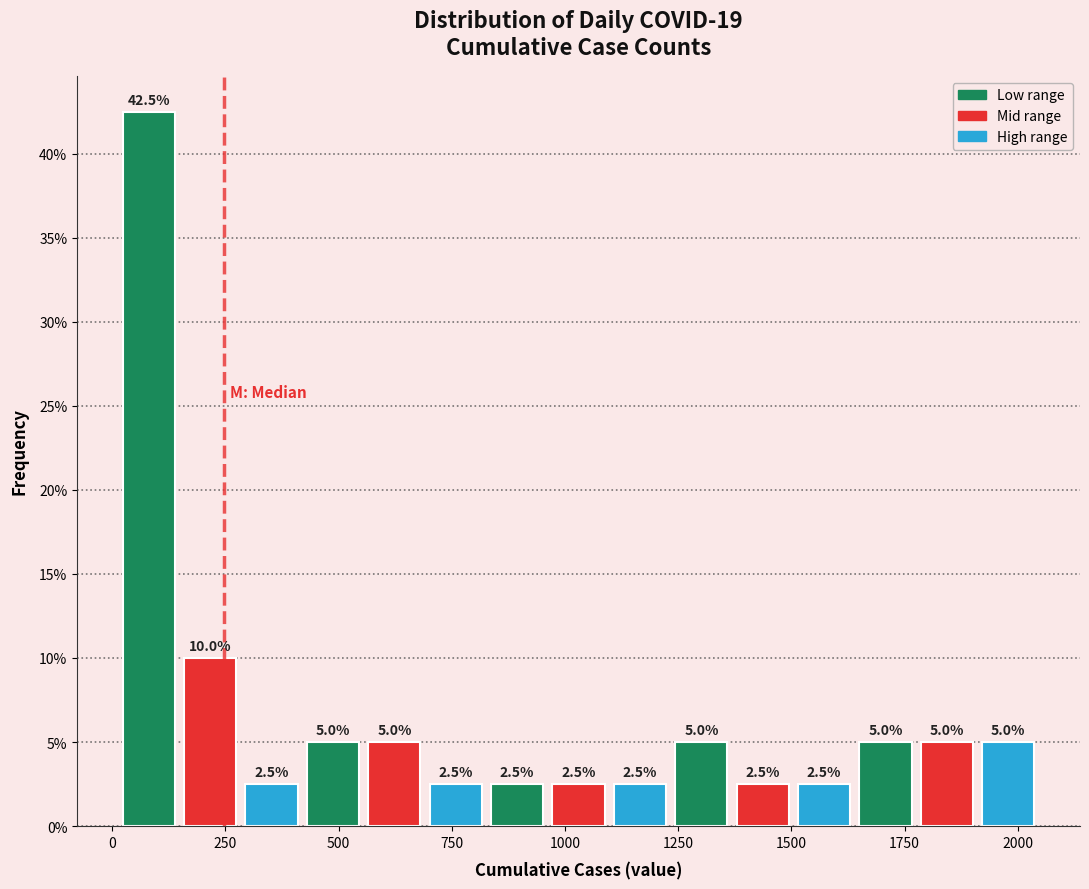

Read against the x-axis, roughly where is the centre of the tallest bar?

100